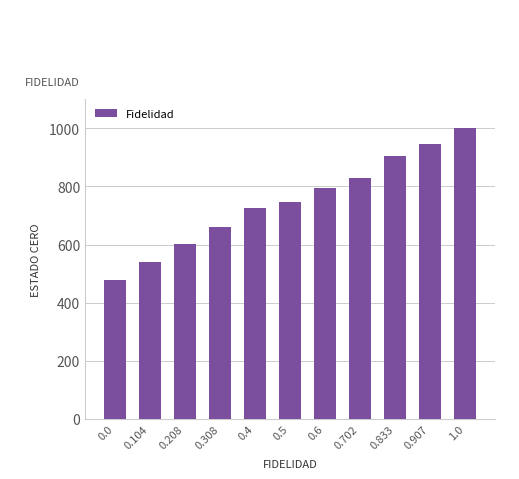

What is the sum of all values?

8224